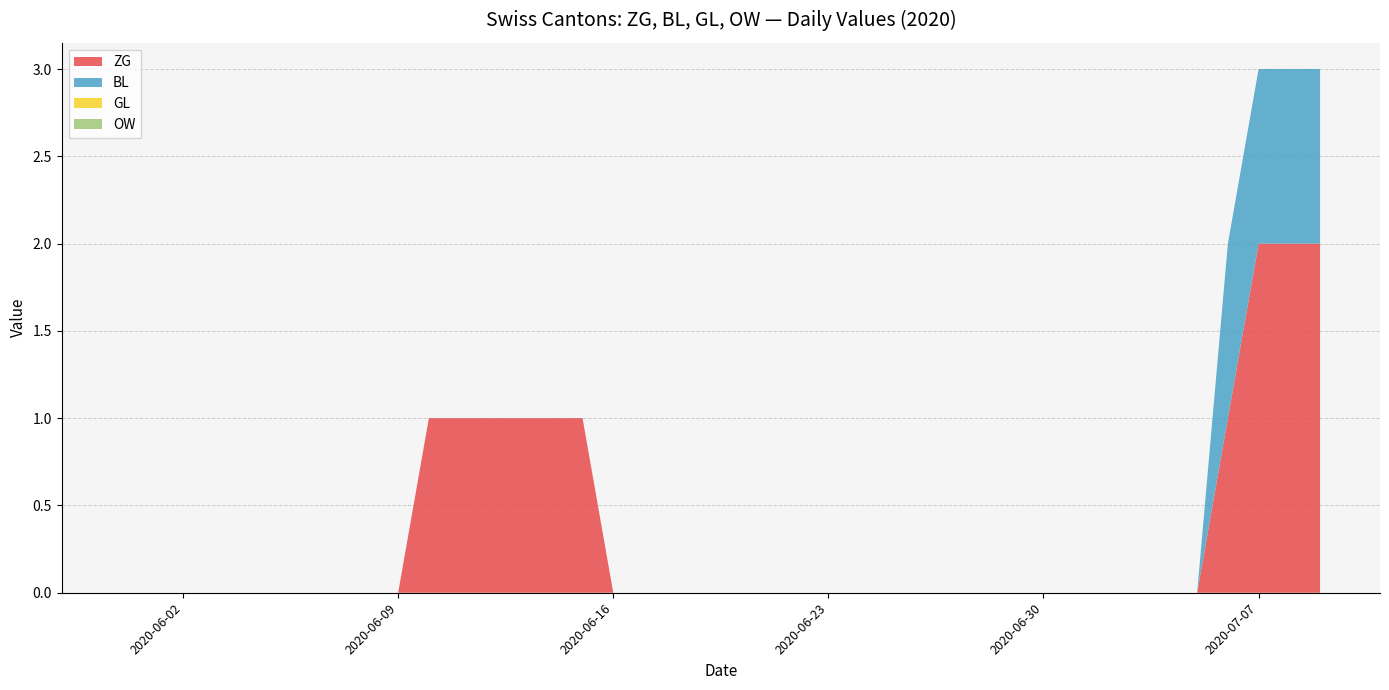

Reading left to right, extract all data points from this chart.

ZG: 0	0	0	0	0	0	0	0	0	0	1	1	1	1	1	1	0	0	0	0	0	0	0	0	0	0	0	0	0	0	0	0	0	0	0	0	1	2	2	2
BL: 0	0	0	0	0	0	0	0	0	0	0	0	0	0	0	0	0	0	0	0	0	0	0	0	0	0	0	0	0	0	0	0	0	0	0	0	1	1	1	1
GL: 0	0	0	0	0	0	0	0	0	0	0	0	0	0	0	0	0	0	0	0	0	0	0	0	0	0	0	0	0	0	0	0	0	0	0	0	0	0	0	0
OW: 0	0	0	0	0	0	0	0	0	0	0	0	0	0	0	0	0	0	0	0	0	0	0	0	0	0	0	0	0	0	0	0	0	0	0	0	0	0	0	0